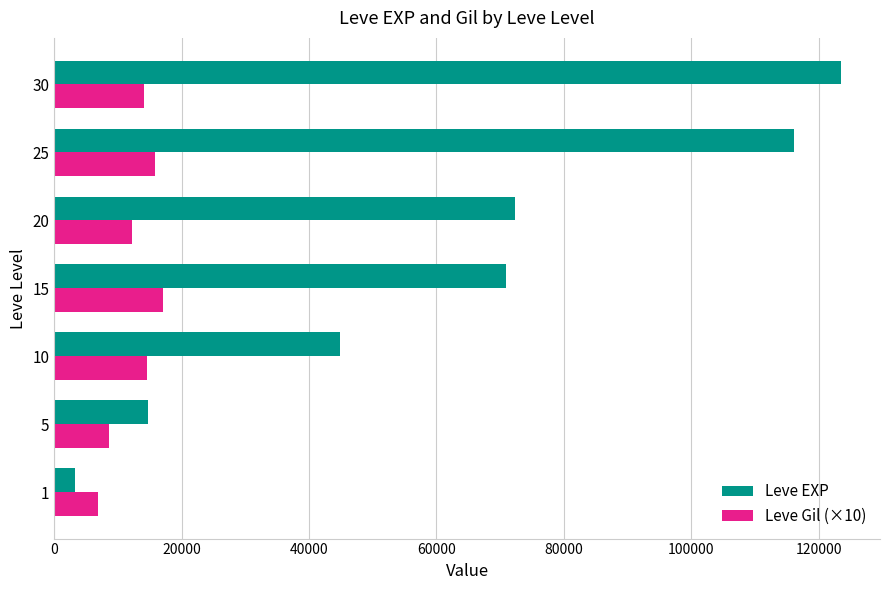

At which category is the sum across all series the highest?

30